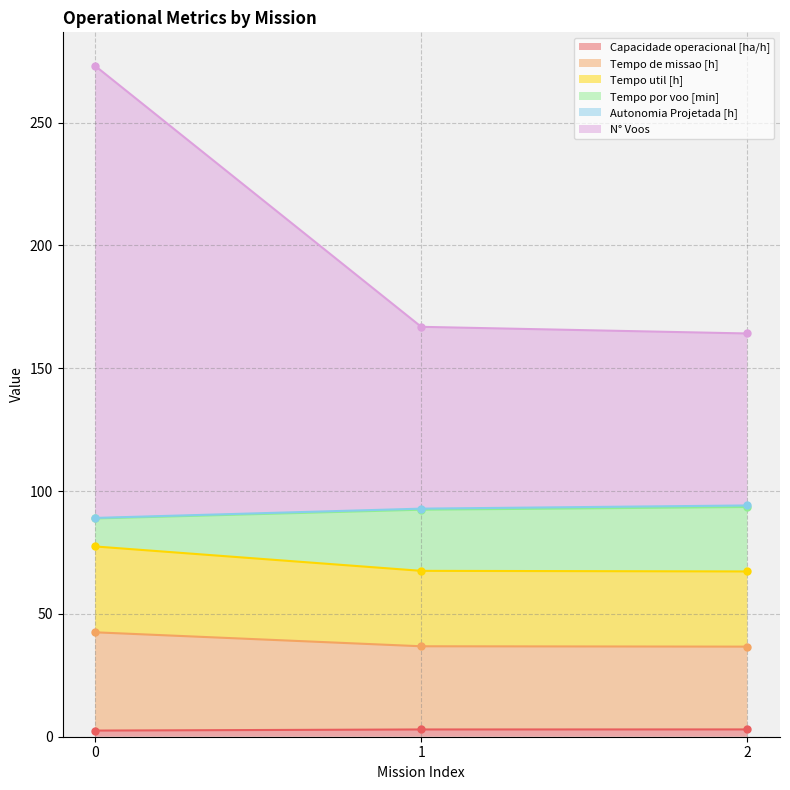

True or false: Capacidade operacional [ha/h] has a value of 2.5 at 0.

True